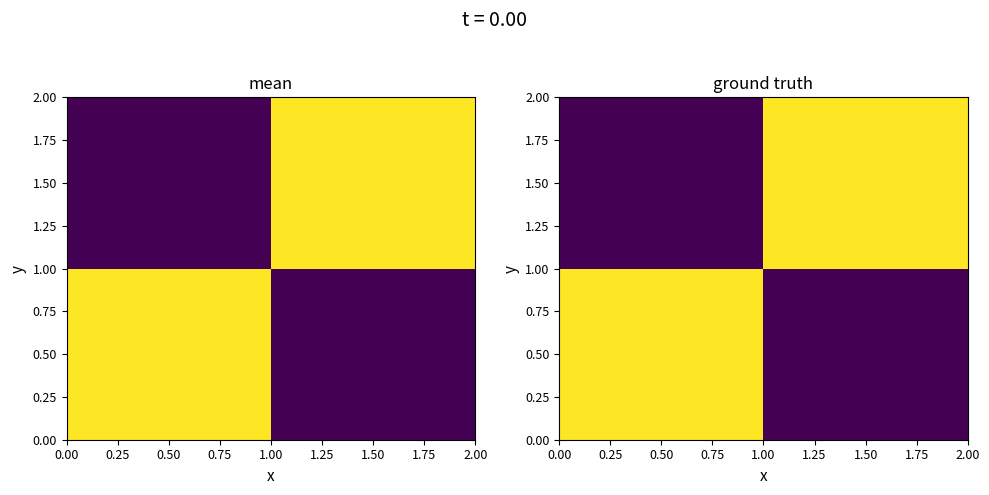

What is the average value of the 0.50 series?

32